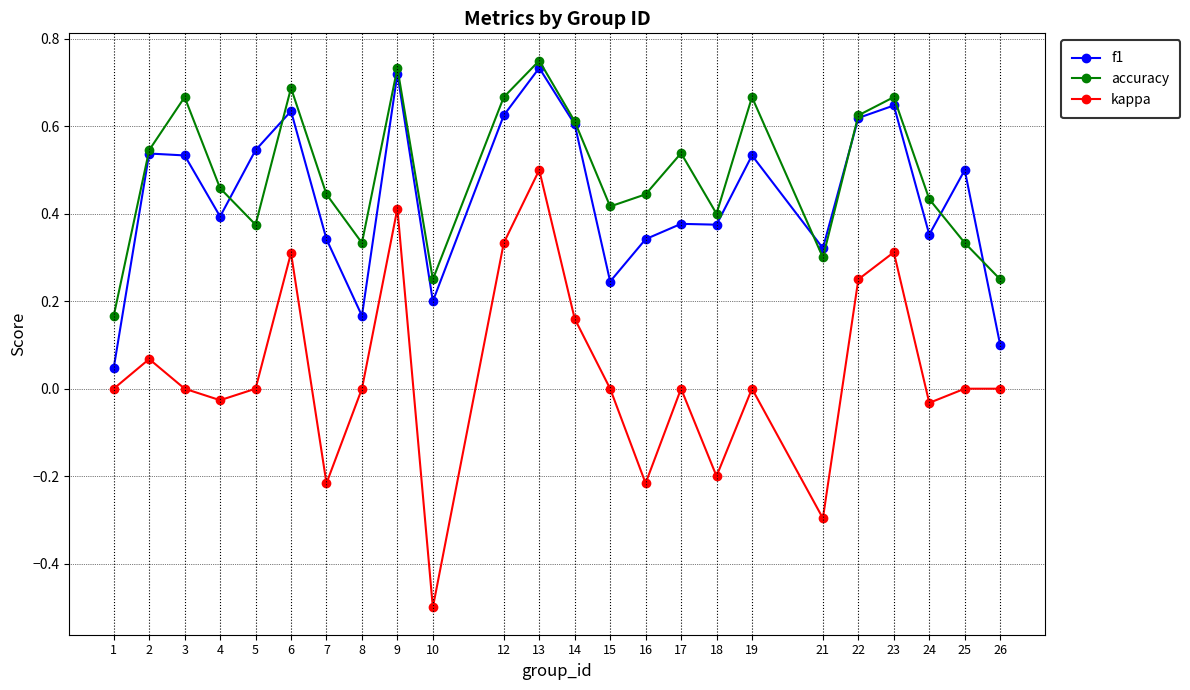

True or false: kappa has more than 0 interior local peaks.

True